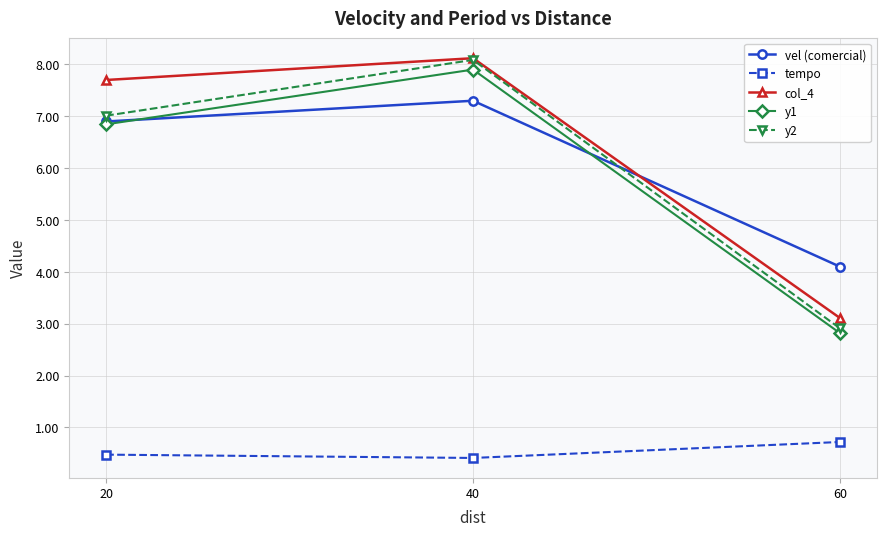

What are all the series names shown in the legend?

vel (comercial), tempo, col_4, y1, y2